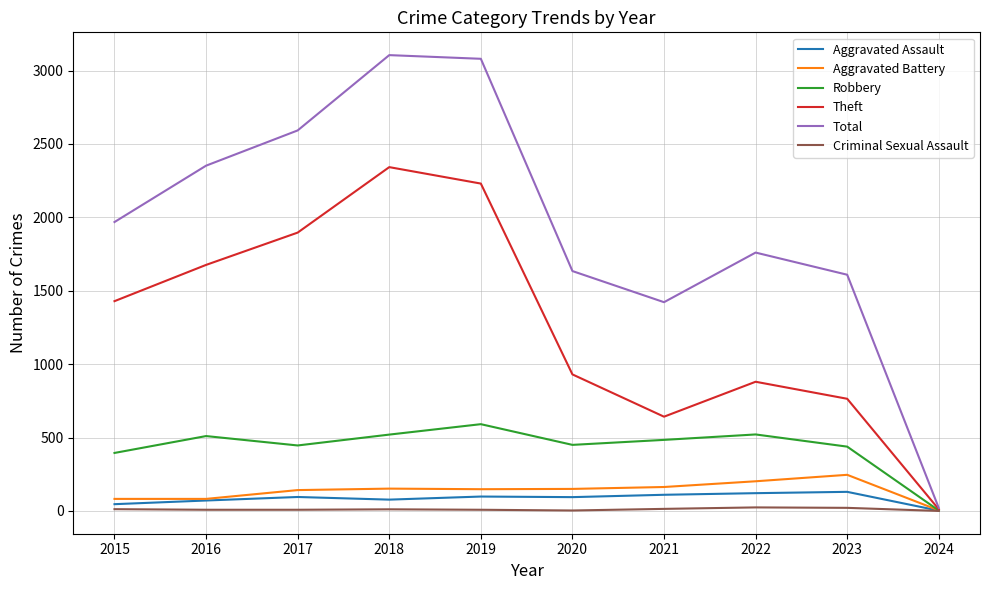

Which series has the widest spread of values?

Total